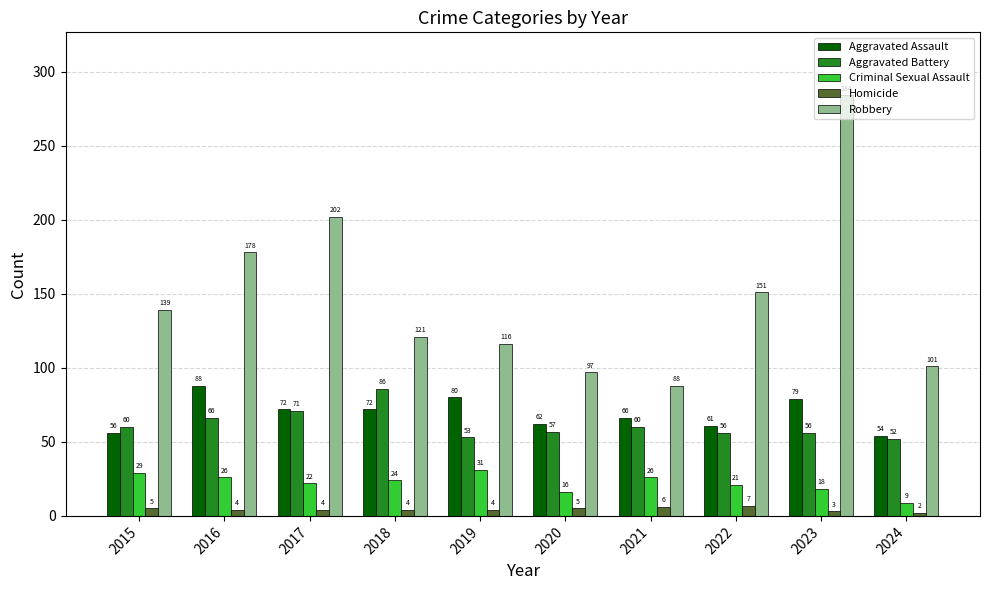

The value of Aggravated Battery at 2017 is 71. True or false?

True